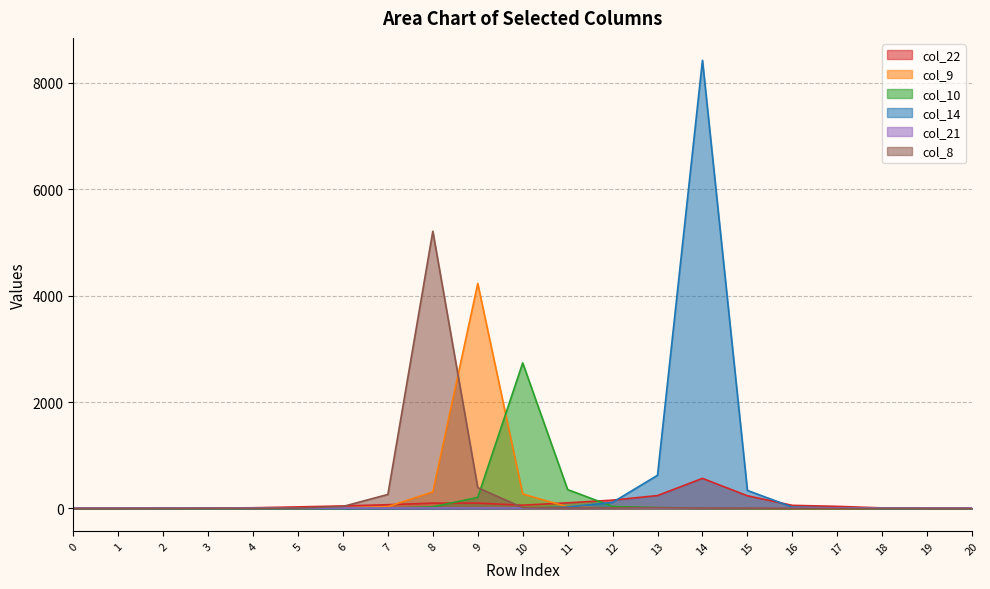

Which series ends up on top after the final intersection of col_9 and col_10?

col_9